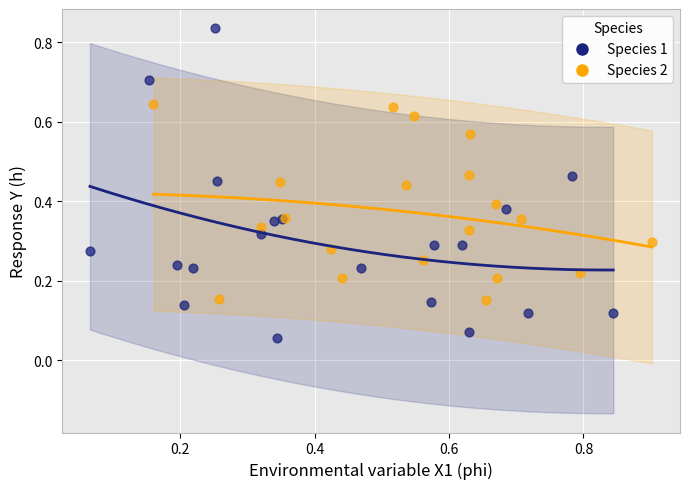

Which series has the largest Y range (max minus min)?

Species 1